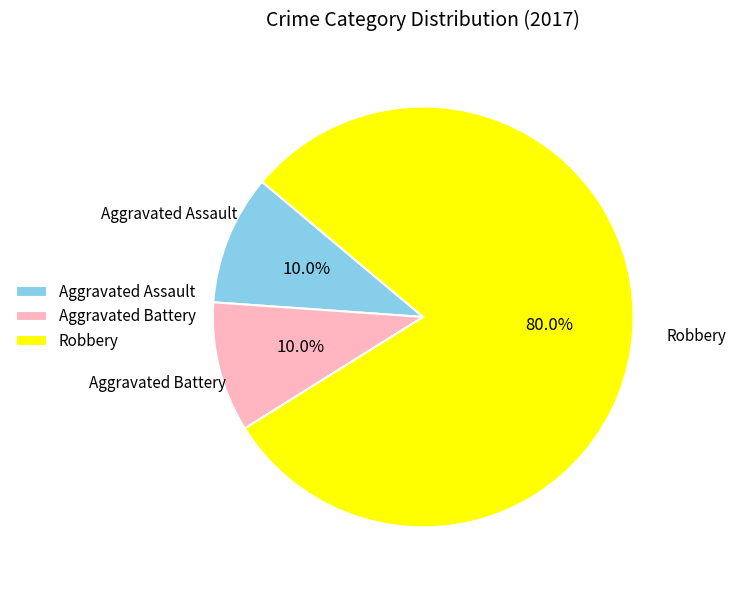

To the nearest percent, what percentage of the pie is Aggravated Assault?

10%